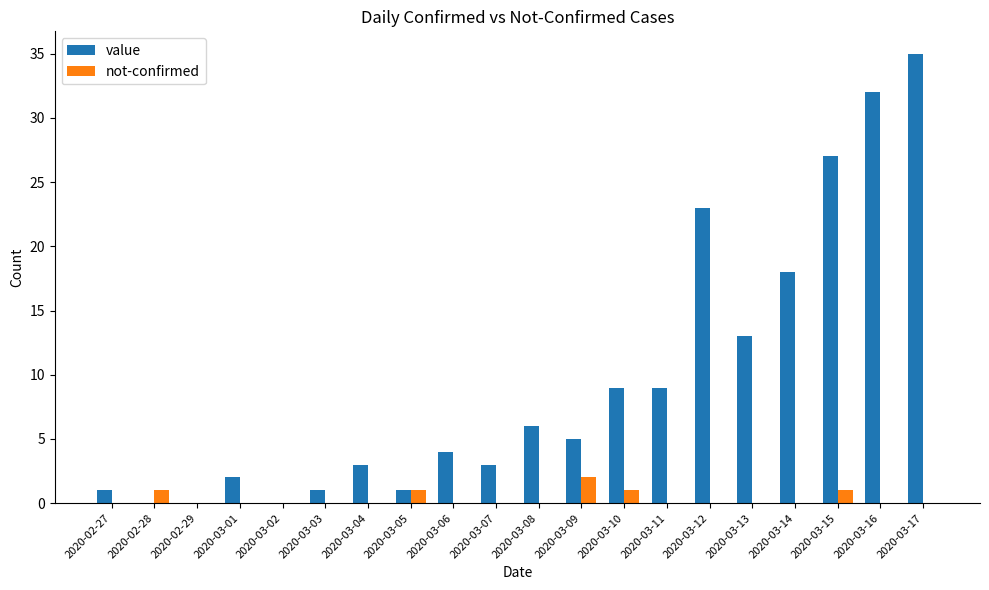

At which label does not-confirmed reach its peak?

2020-03-09